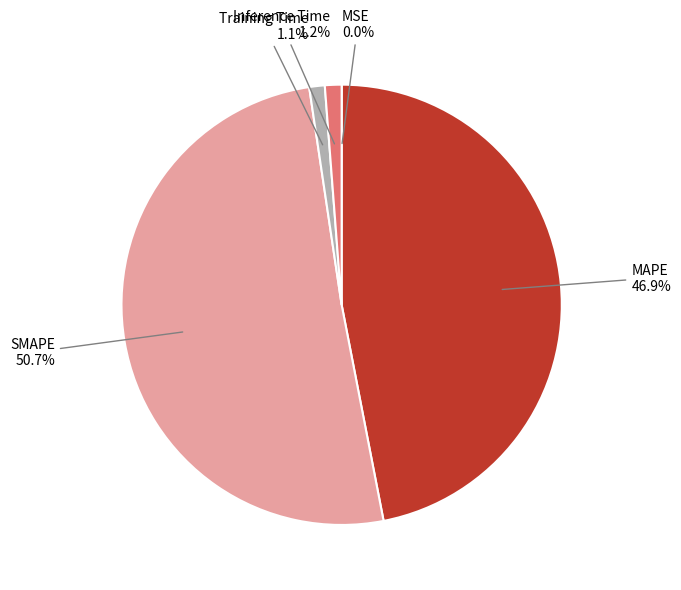

Combined, do MAPE and Inference Time account for over 50%?

No